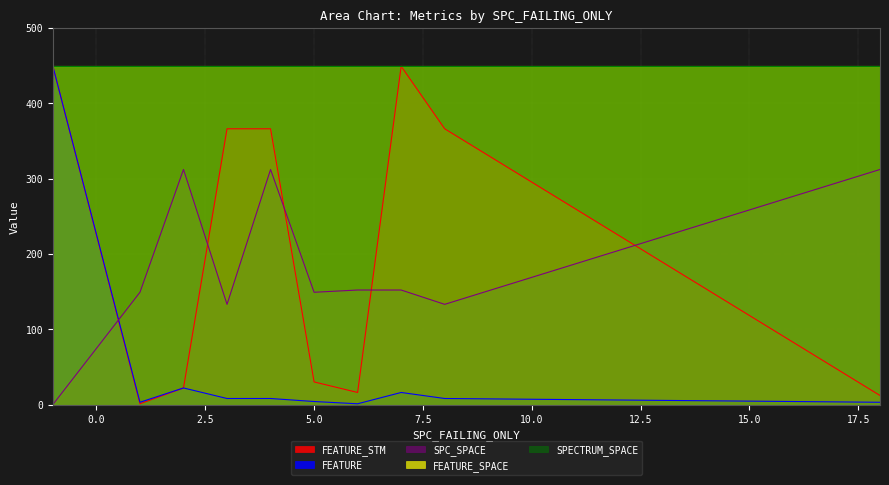

True or false: FEATURE and FEATURE_STM intersect in this chart.

False